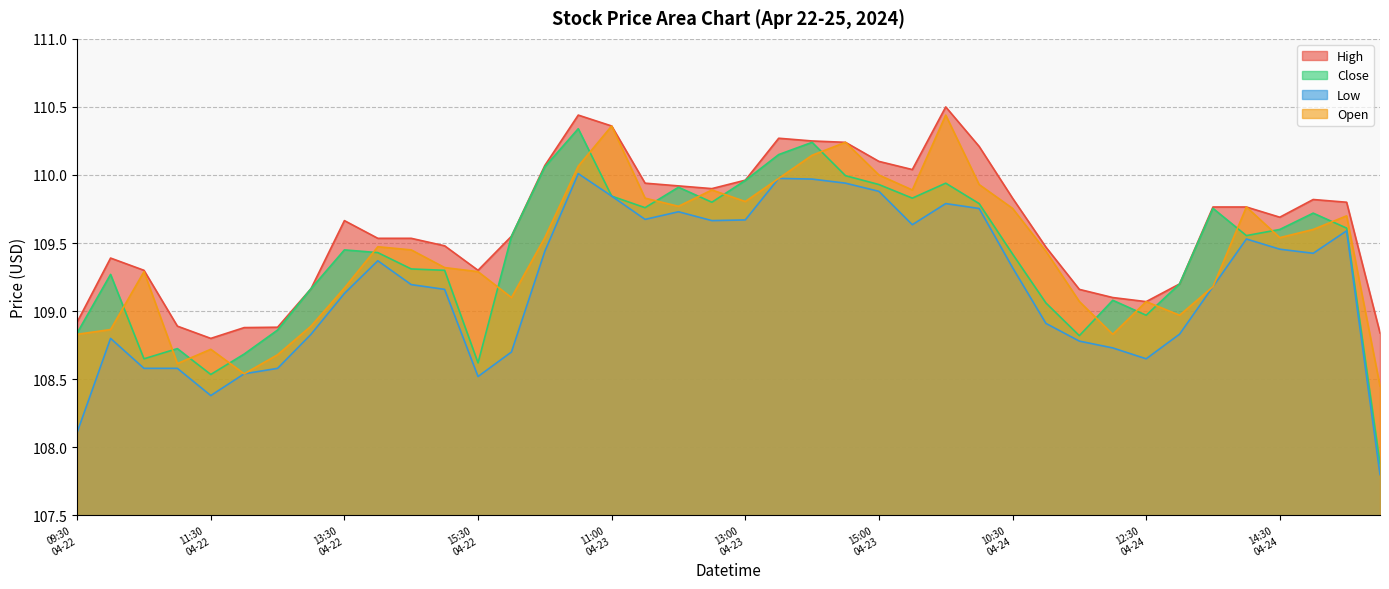

How many lines are shown in the chart?

4